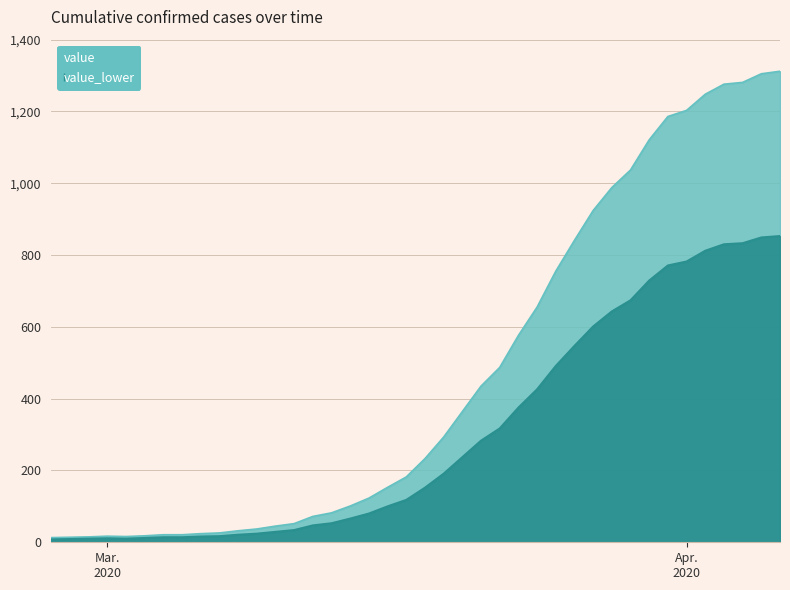

True or false: value_lower and value cross at least once.

False